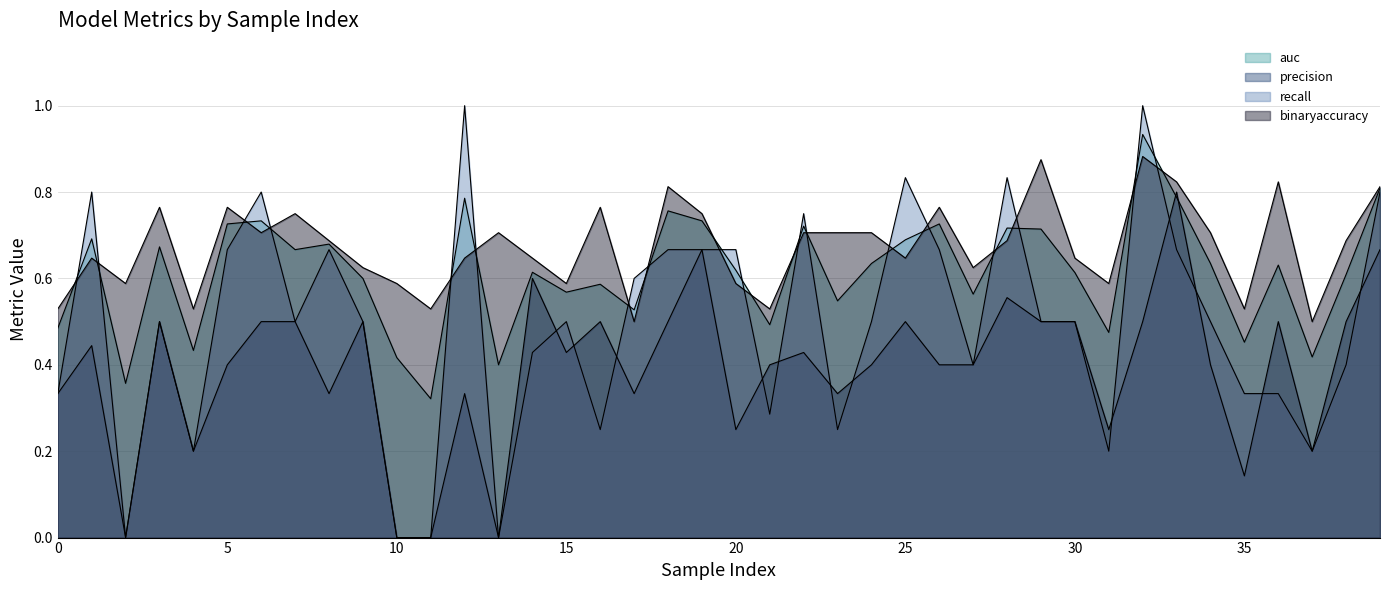

Read the precision value at 25.

0.5